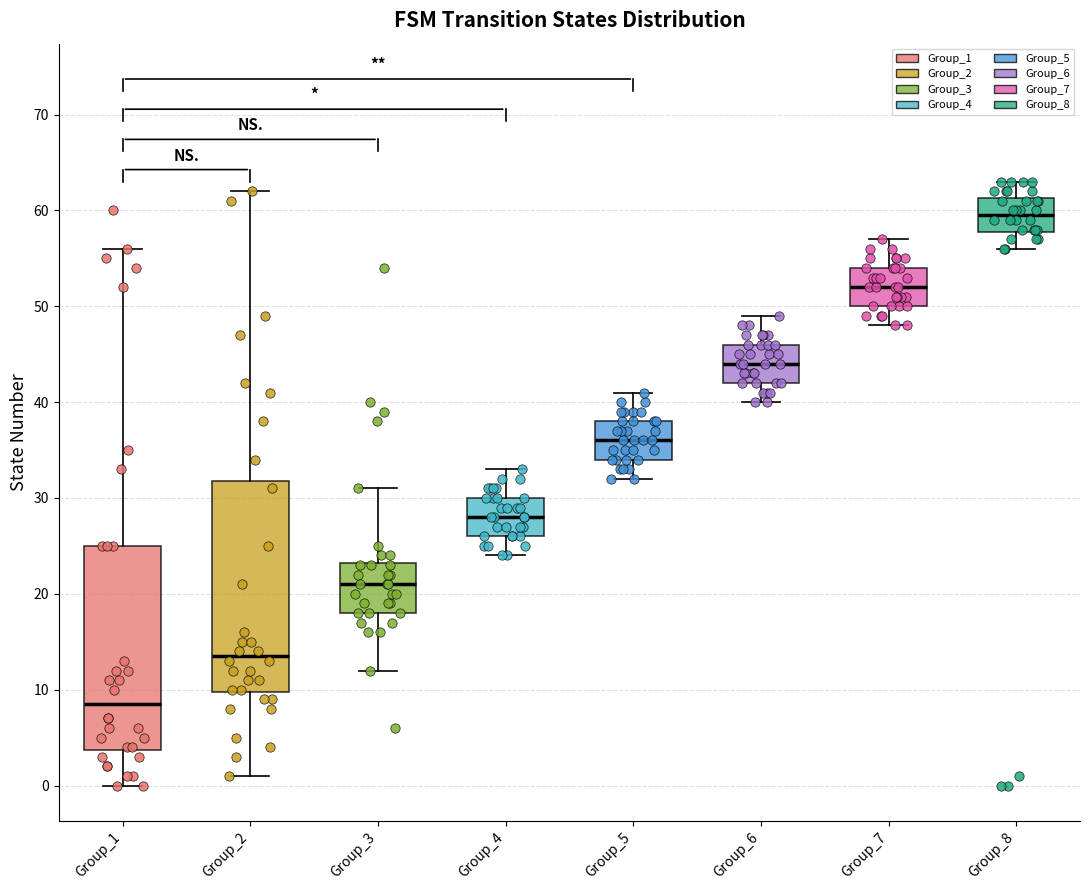

Which box's median line is the highest?

Group_8